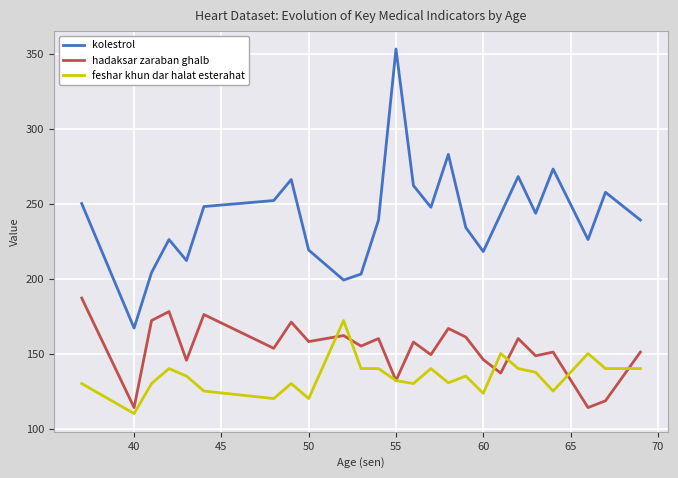

What are all the series names shown in the legend?

kolestrol, hadaksar zaraban ghalb, feshar khun dar halat esterahat